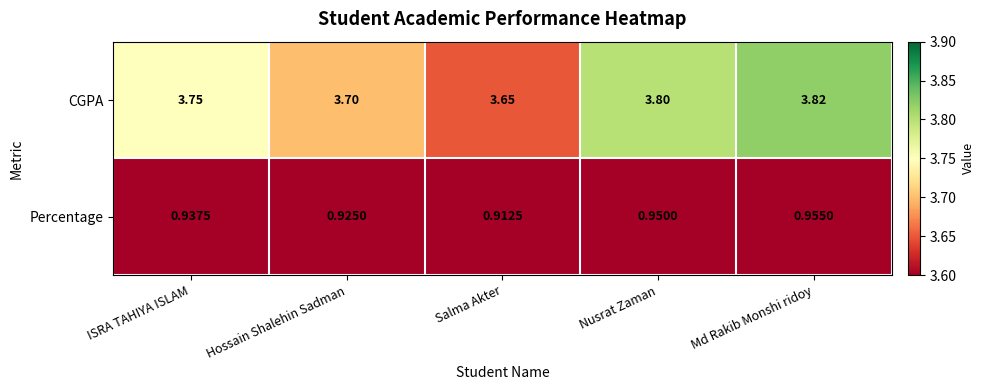

List the series in order of their peak value, lowest first.

Percentage, CGPA